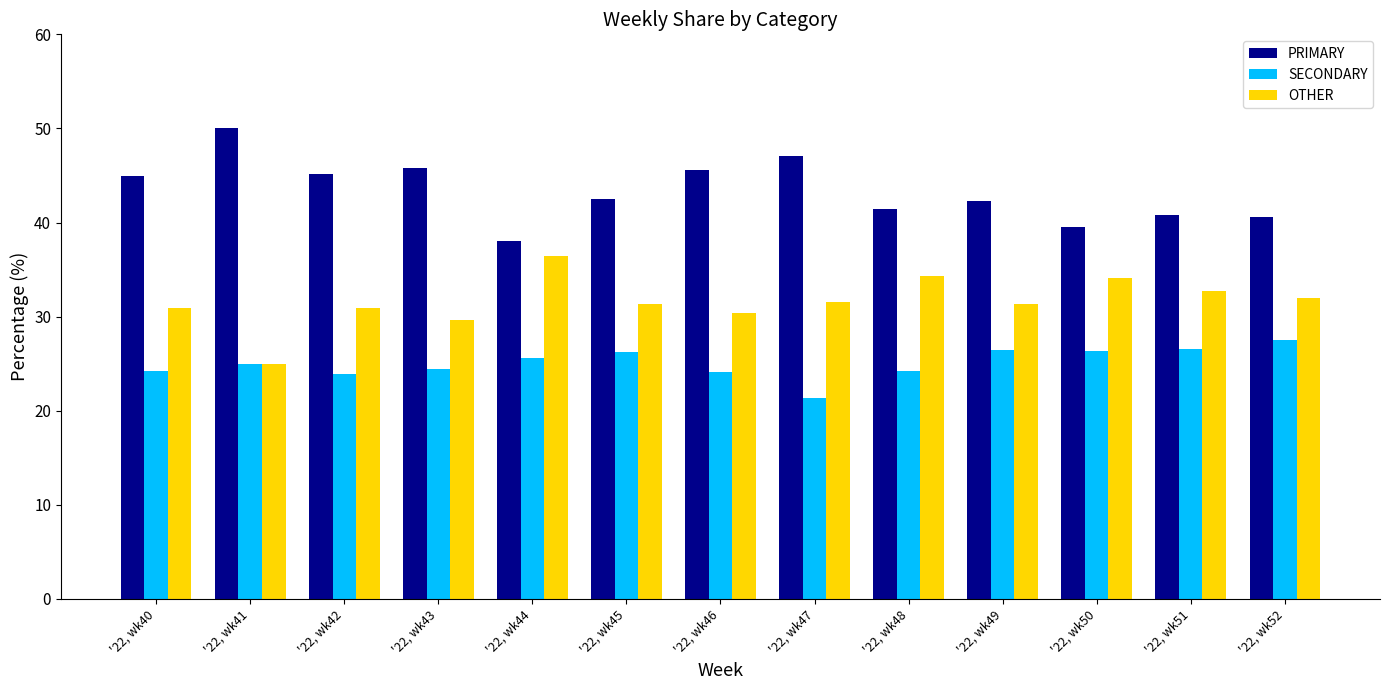

How many categories are shown in the chart?

13